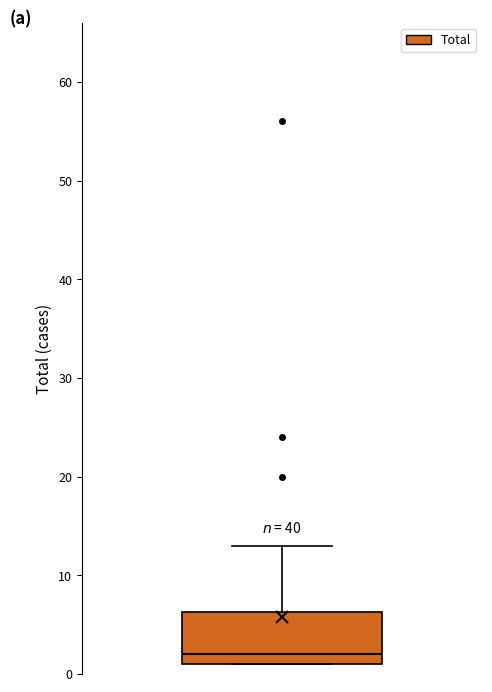

Read this box plot against the y-axis: the position of the median line, the range covered by the box, and the ends of both whiskers. The values are not printed on the chart, so give them approximately, as read against the axis.

median 2, box 1 to 6, whiskers 1 to 13